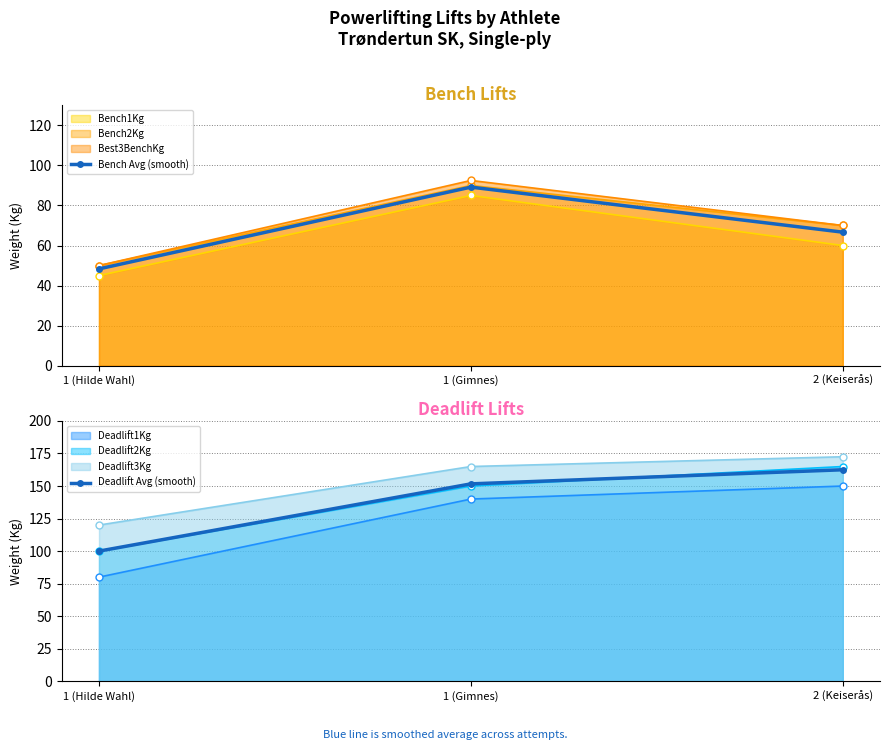

What is the difference between the highest and lowest values at 1 (Hilde Wahl)?

51.7